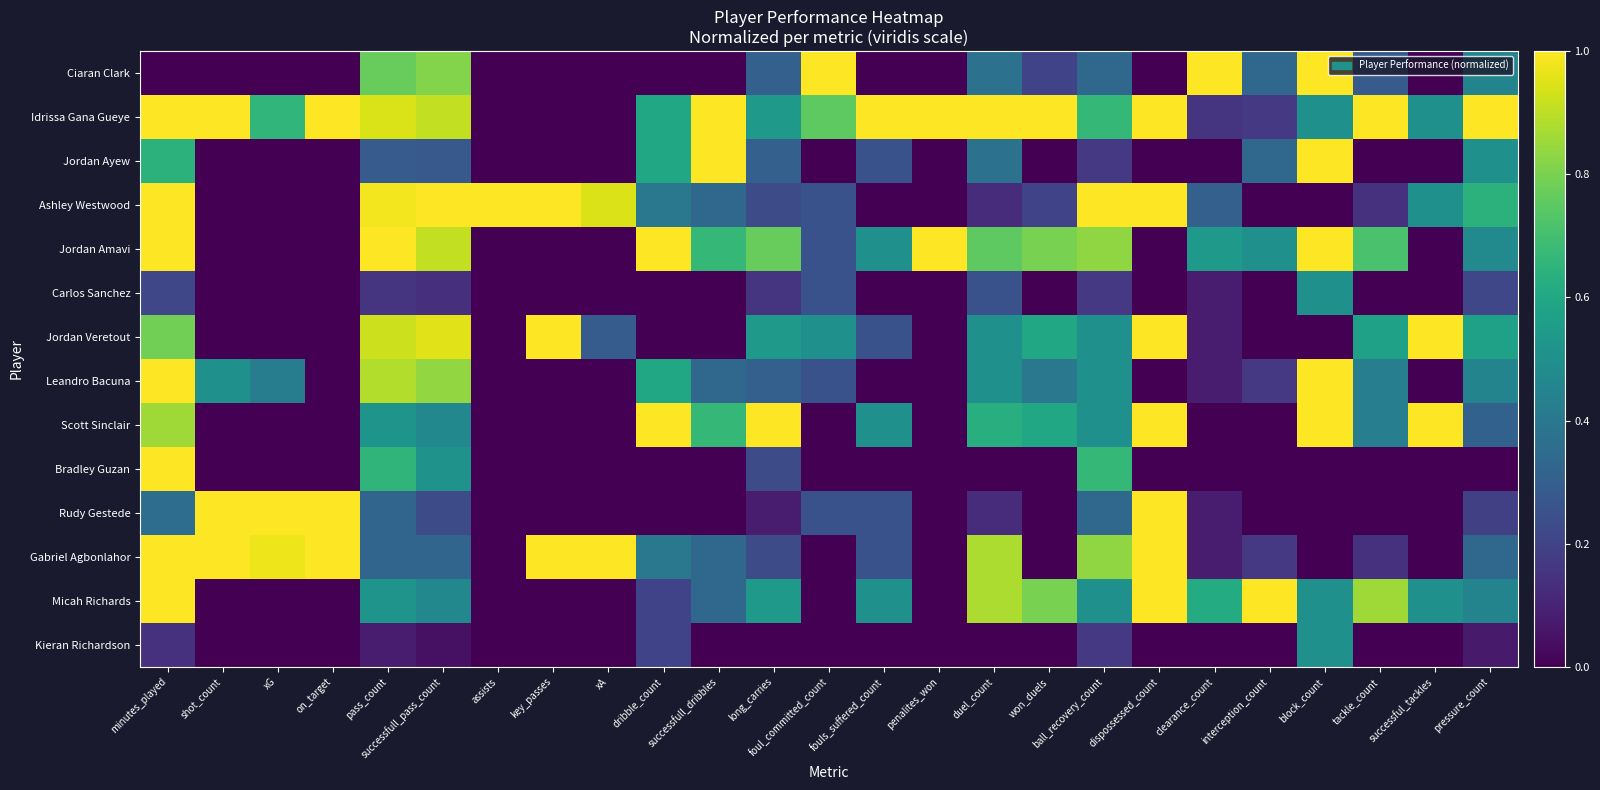

What is the difference between the highest and lowest values at clearance_count?

1.0